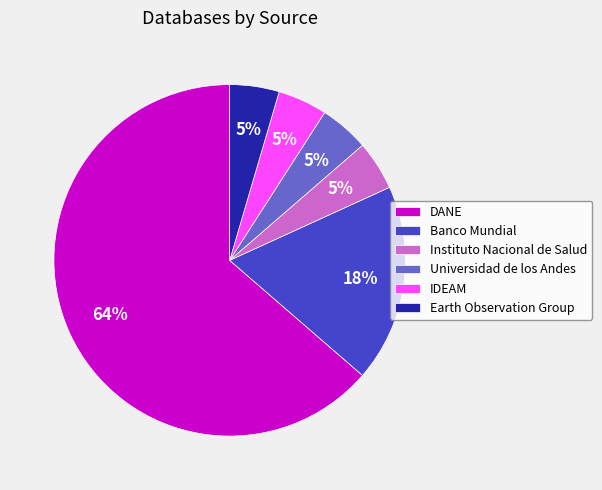

To the nearest percent, what is the combined percentage of DANE and Earth Observation Group?

68%